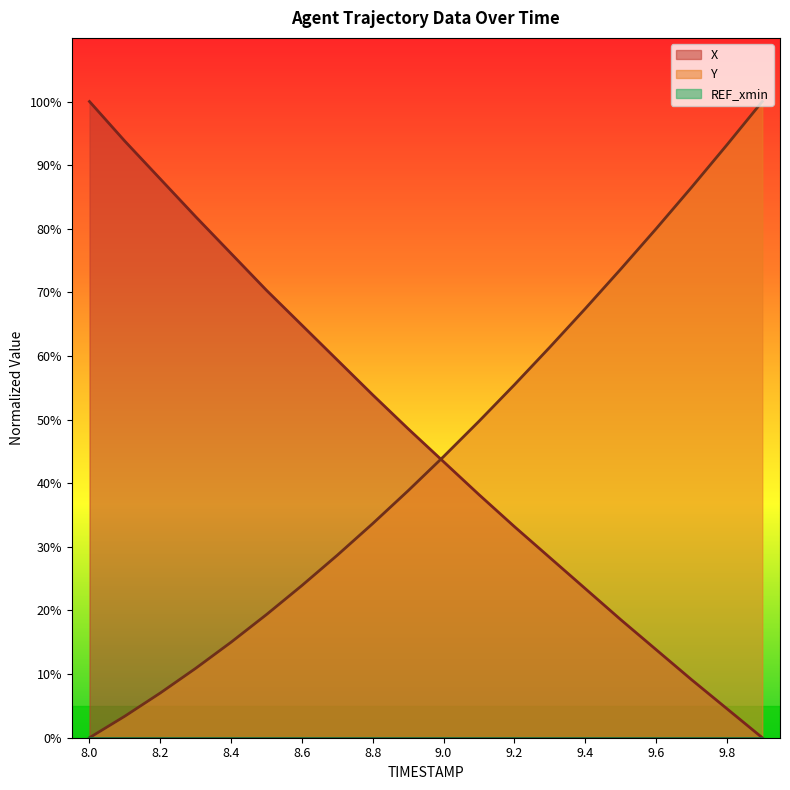

The Y series shows 9.6 at 8.6. True or false?

False